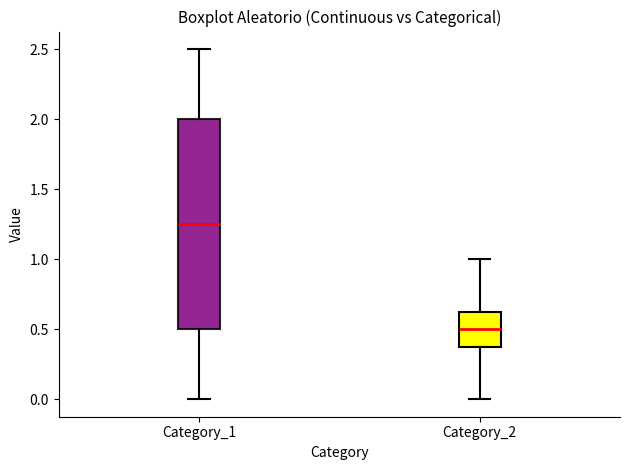

Reading left to right, read every box against the y-axis: the position of its median line, the range the box covers, and the ends of its whiskers. The values are not printed on the chart, so give them approximately, as read against the axis.

Category_1: median 1.25, box 0.50 to 2.00, whiskers 0.00 to 2.50
Category_2: median 0.50, box 0.40 to 0.65, whiskers 0.00 to 1.00